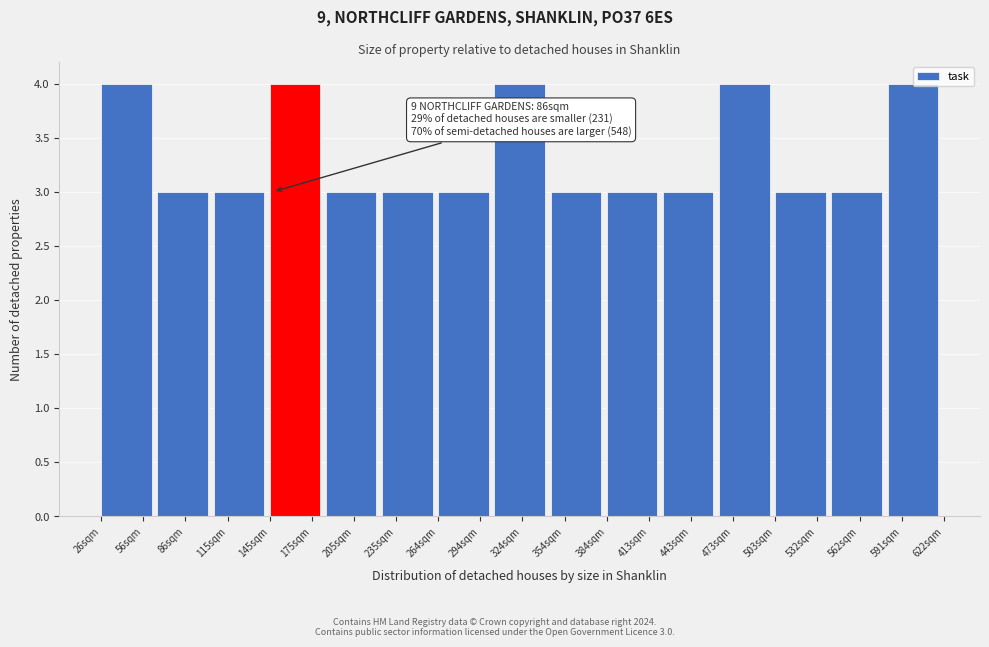

What is the value of the 7th bar from the left?

3